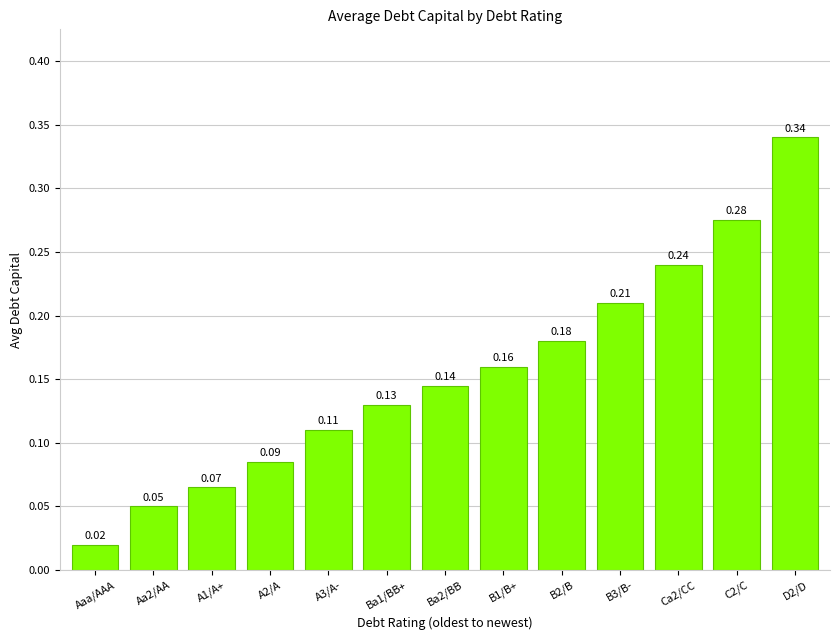

Where is the data nearest to the value 0?

Aaa/AAA